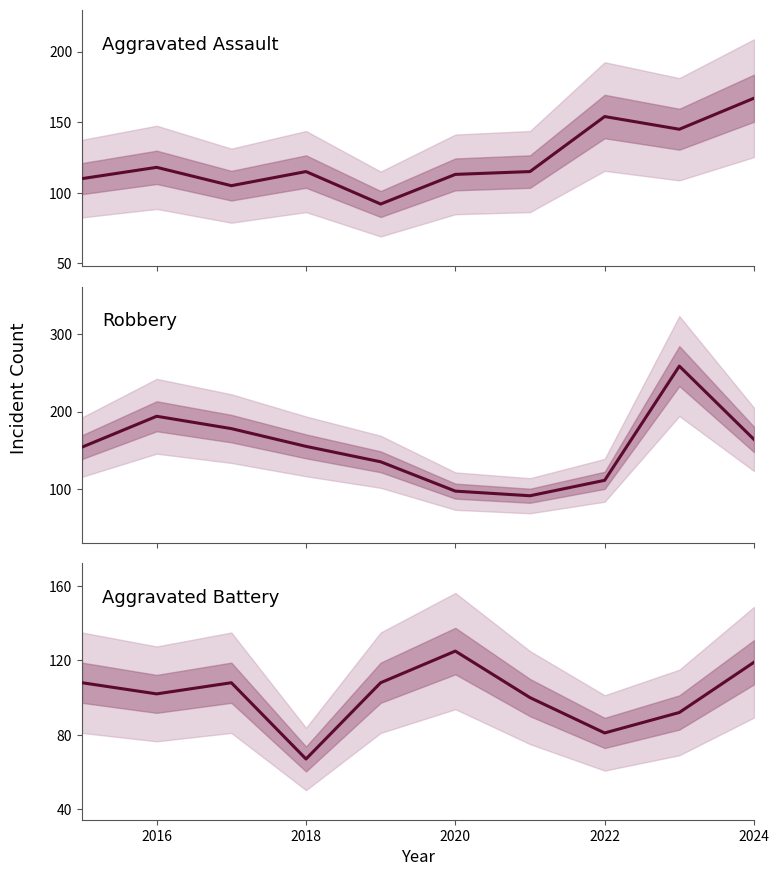

The Aggravated Assault series shows 115 at 2018. True or false?

True